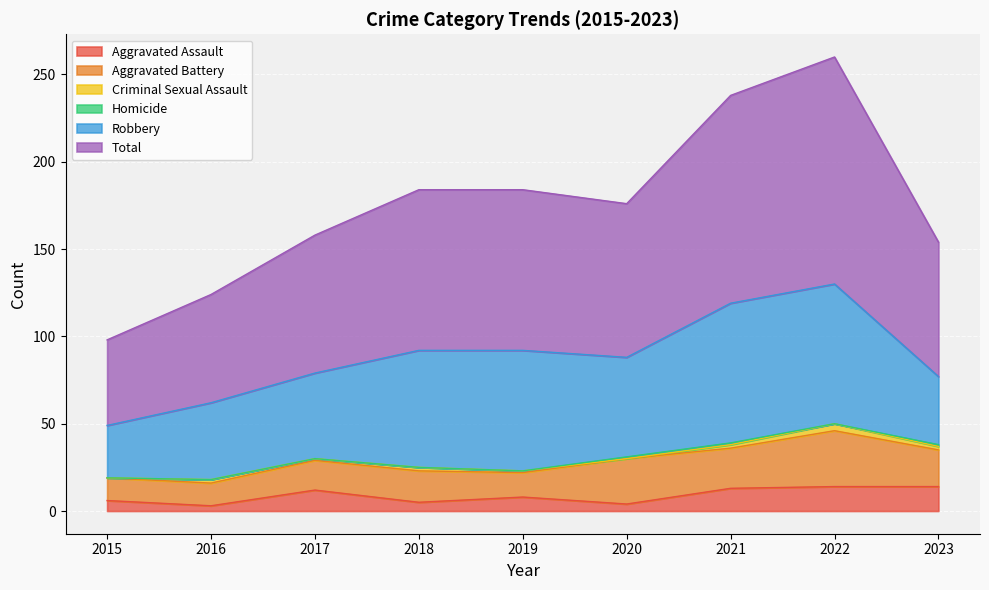

Reading right to left, list all the values displayed in this chart.

Aggravated Assault: 2023=14	2022=14	2021=13	2020=4	2019=8	2018=5	2017=12	2016=3	2015=6
Aggravated Battery: 2023=21	2022=32	2021=23	2020=26	2019=14	2018=18	2017=17	2016=13	2015=13
Criminal Sexual Assault: 2023=2	2022=4	2021=2	2020=0	2019=1	2018=2	2017=1	2016=2	2015=0
Homicide: 2023=1	2022=0	2021=1	2020=1	2019=0	2018=0	2017=0	2016=0	2015=0
Robbery: 2023=39	2022=80	2021=80	2020=57	2019=69	2018=67	2017=49	2016=44	2015=30
Total: 2023=77	2022=130	2021=119	2020=88	2019=92	2018=92	2017=79	2016=62	2015=49